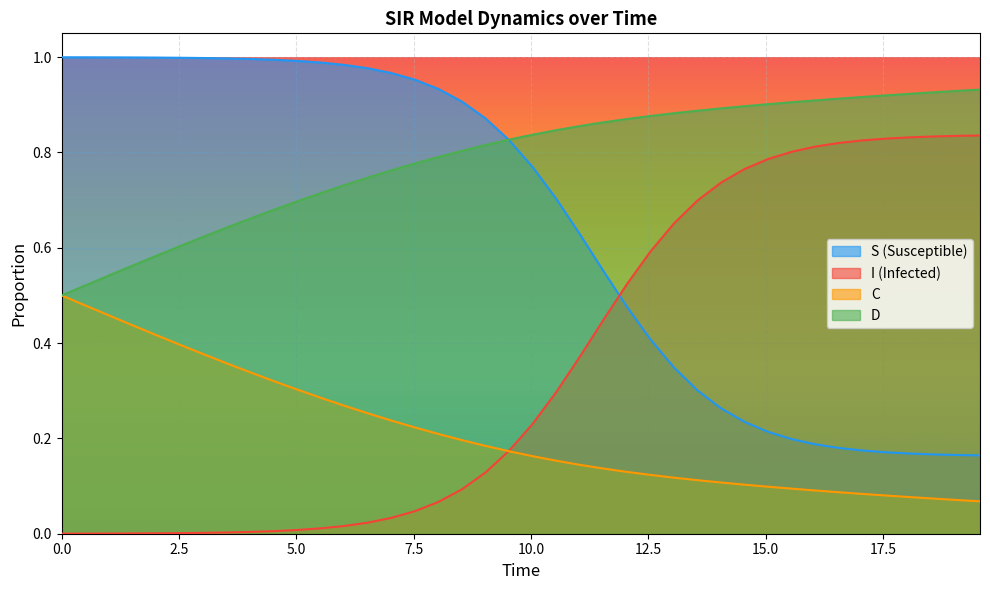

After their last crossing, which series has the higher values: I (Infected) or S (Susceptible)?

I (Infected)